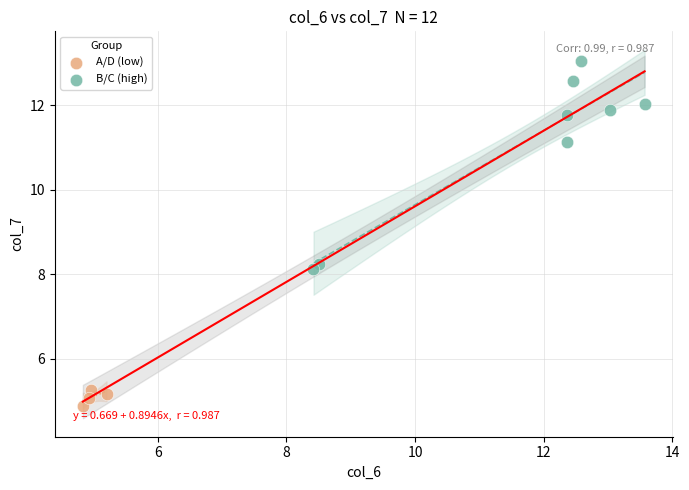

Which series reaches the minimum Y coordinate?

A/D (low)